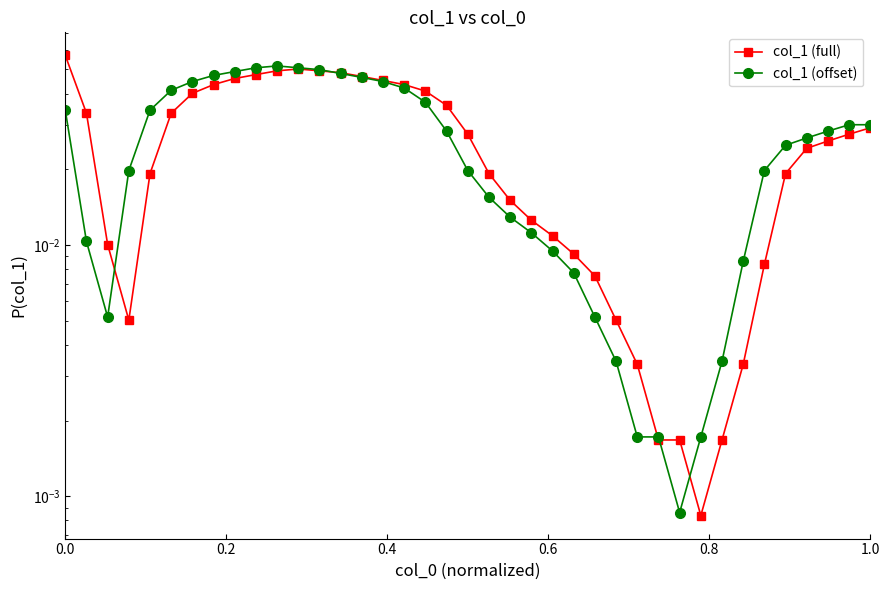

Is the value of col_1 (full) at 20 greater than the value of col_1 (offset) at 38?

No